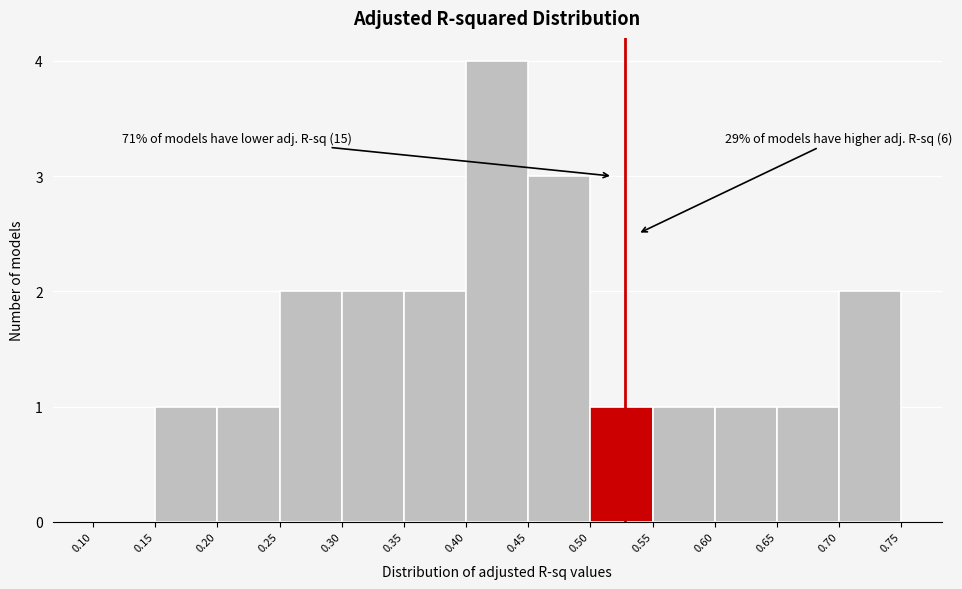

Over which range of the x-axis is the bar tallest?

0.40 to 0.45